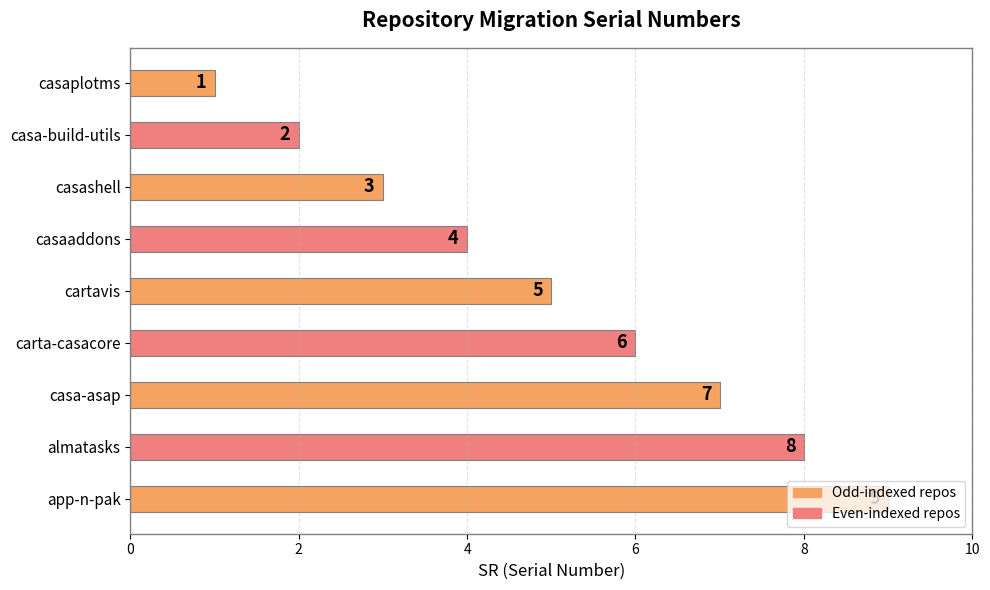

Read the value at almatasks.

8